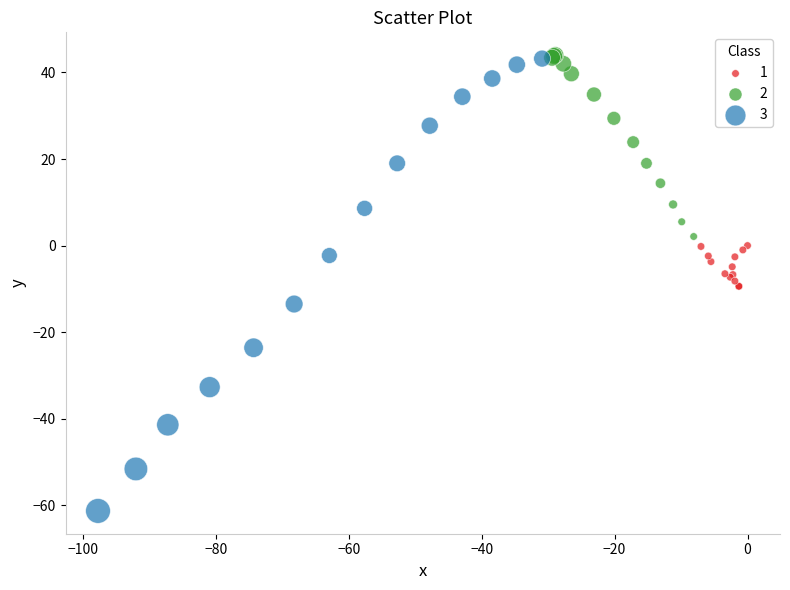

Which series reaches the minimum Y coordinate?

3